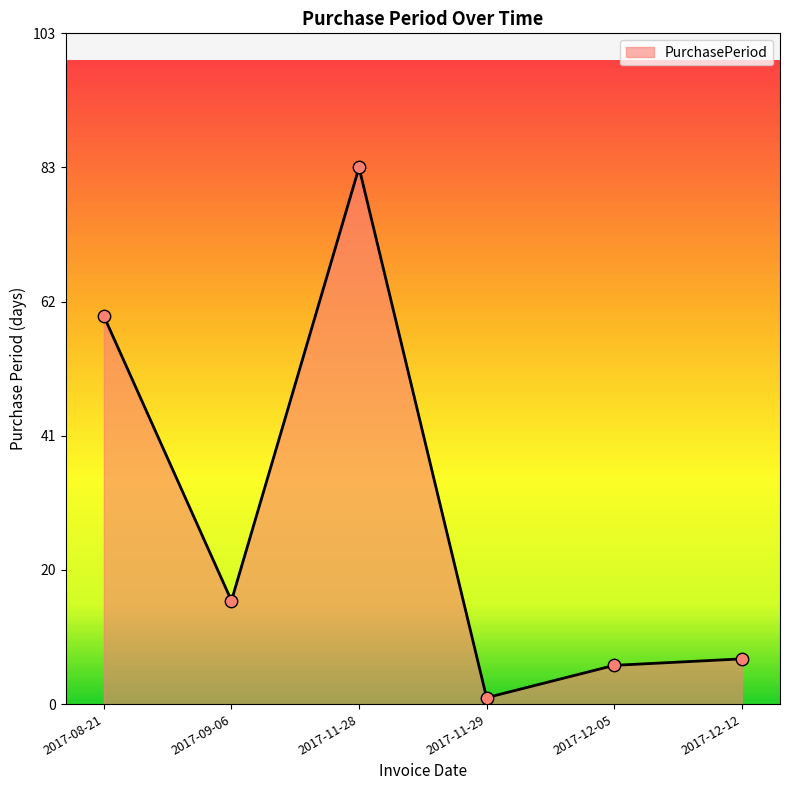

Approximately how many times larger is the value at 2017-12-05 compared to 2017-09-06?

0.4